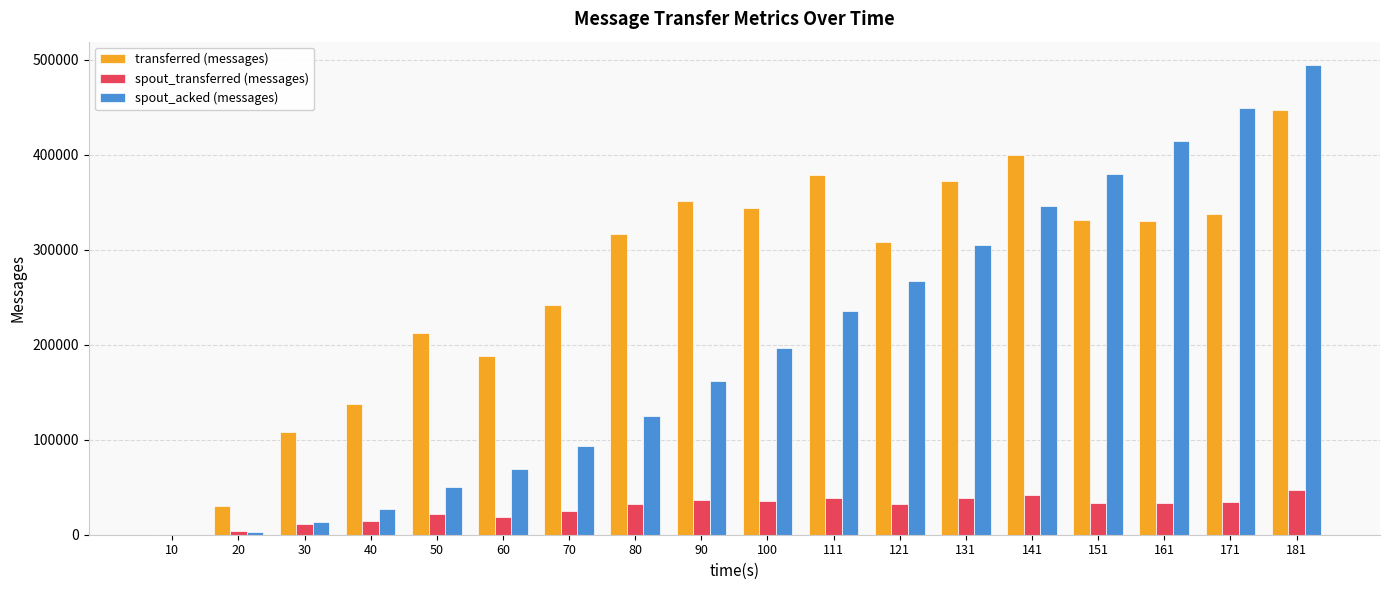

Are the bars grouped side by side (vs. stacked)?

Yes